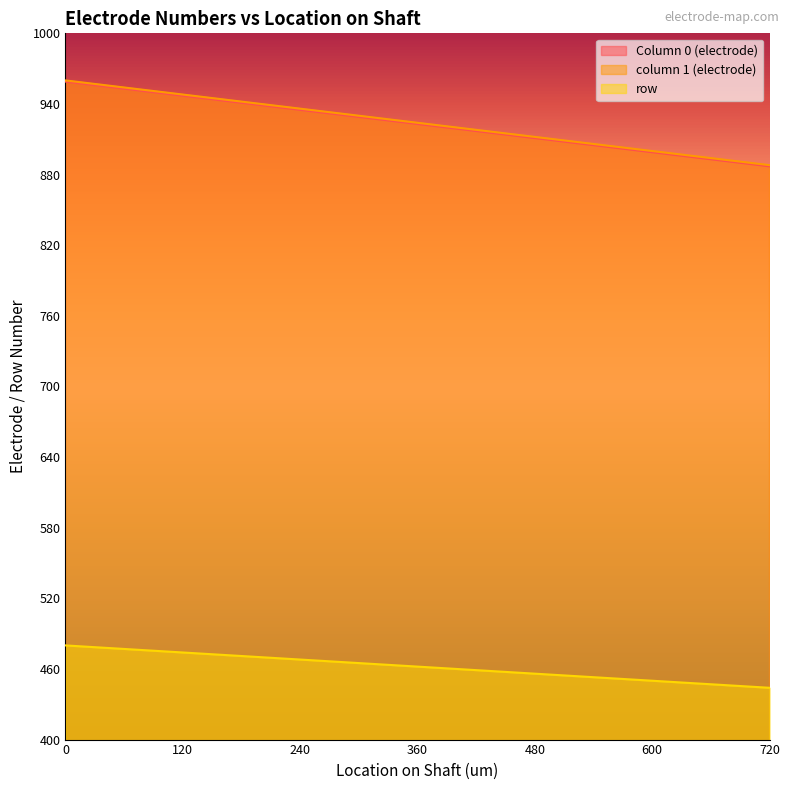

Where is Column 0 (electrode) nearest to the value 923?

360